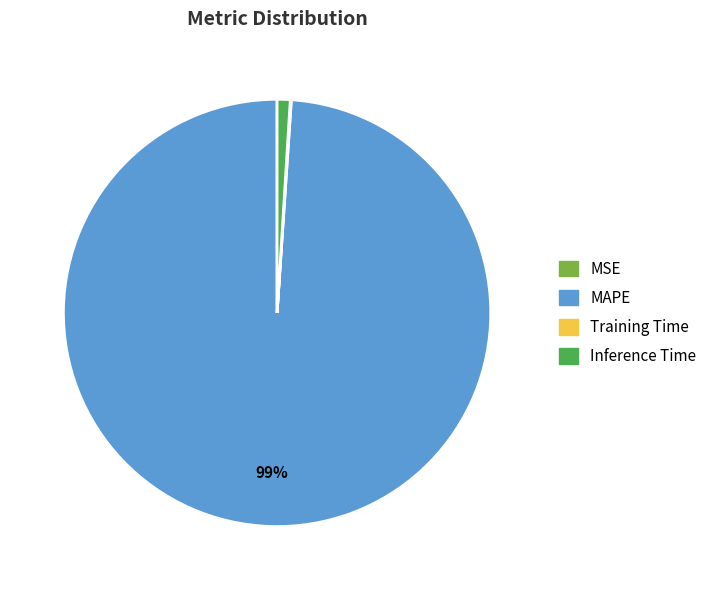

Is there a majority slice in this chart?

Yes